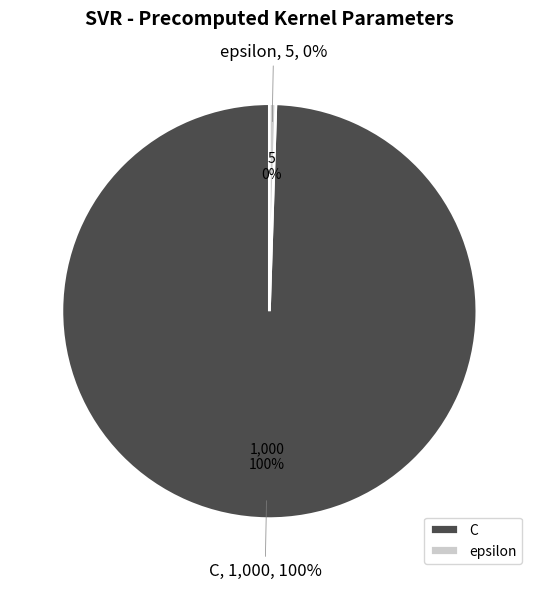

To the nearest percent, what is the difference between the C and epsilon slice percentages?

99%